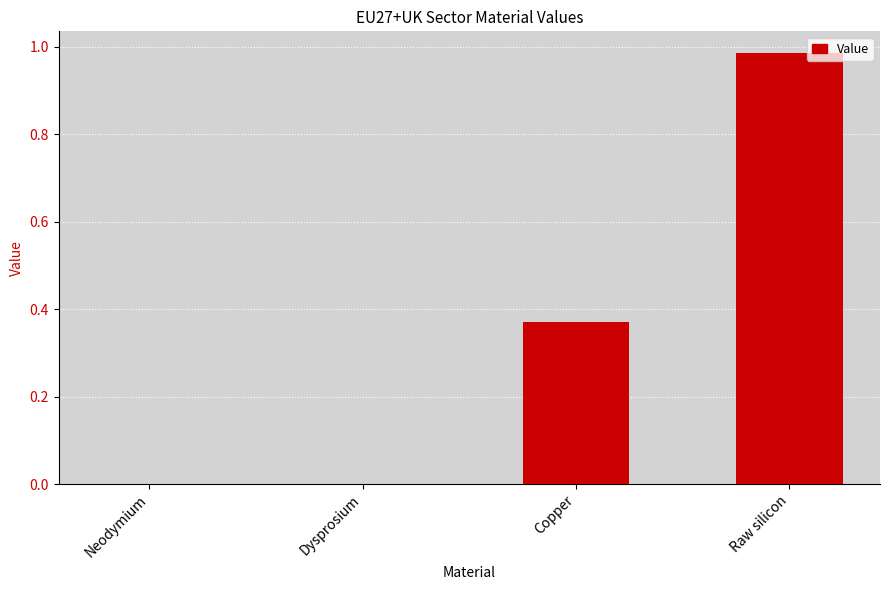

Between Copper and Dysprosium, which is larger?

Copper